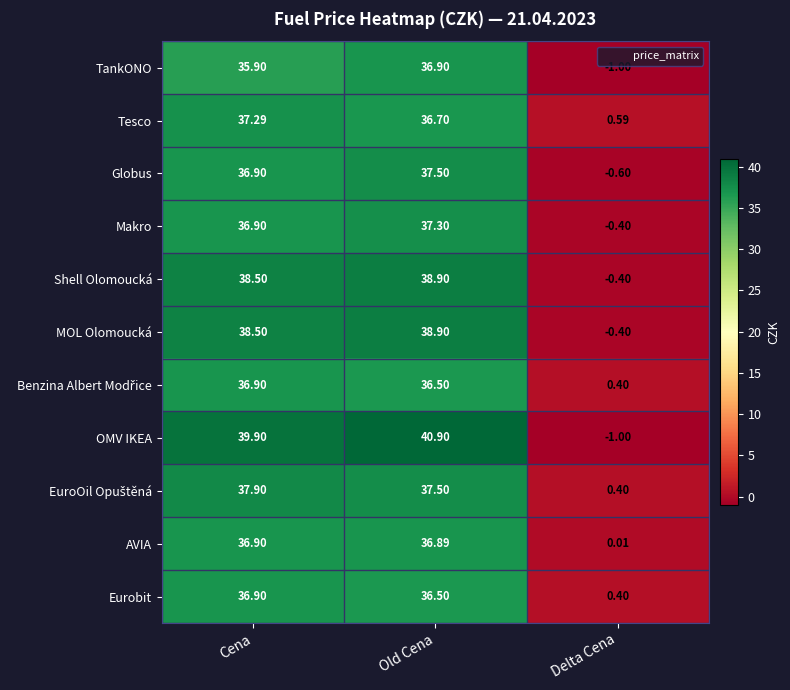

Where does the OMV IKEA series first go above 39?

Cena